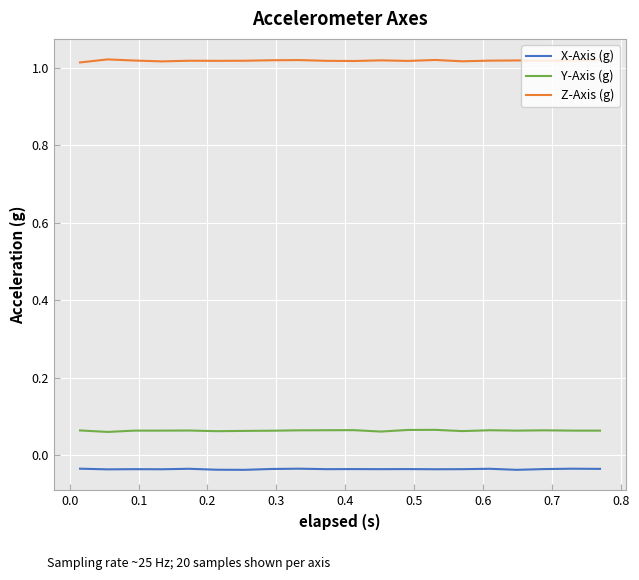

True or false: X-Axis (g) and Y-Axis (g) intersect in this chart.

False